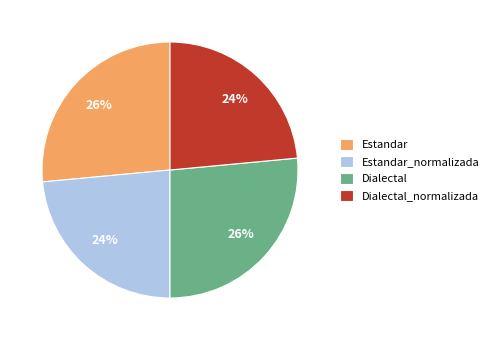

Is the sum of Dialectal_normalizada and Estandar_normalizada greater than half?

No